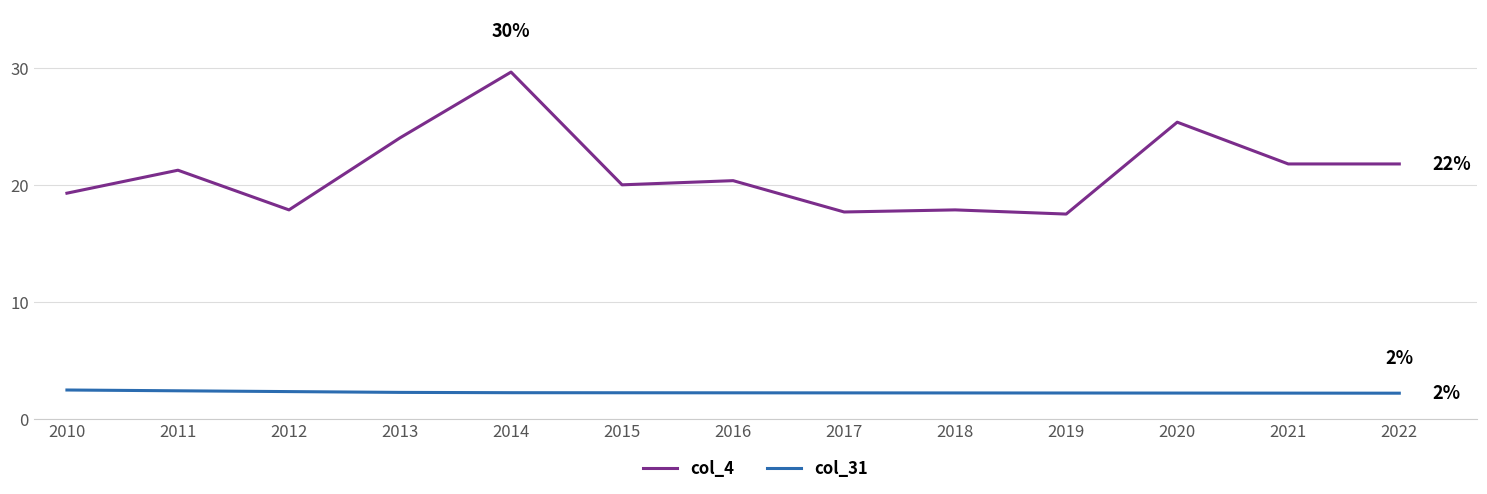

What is the difference between the maximum and minimum values in the col_4 series?

12.1